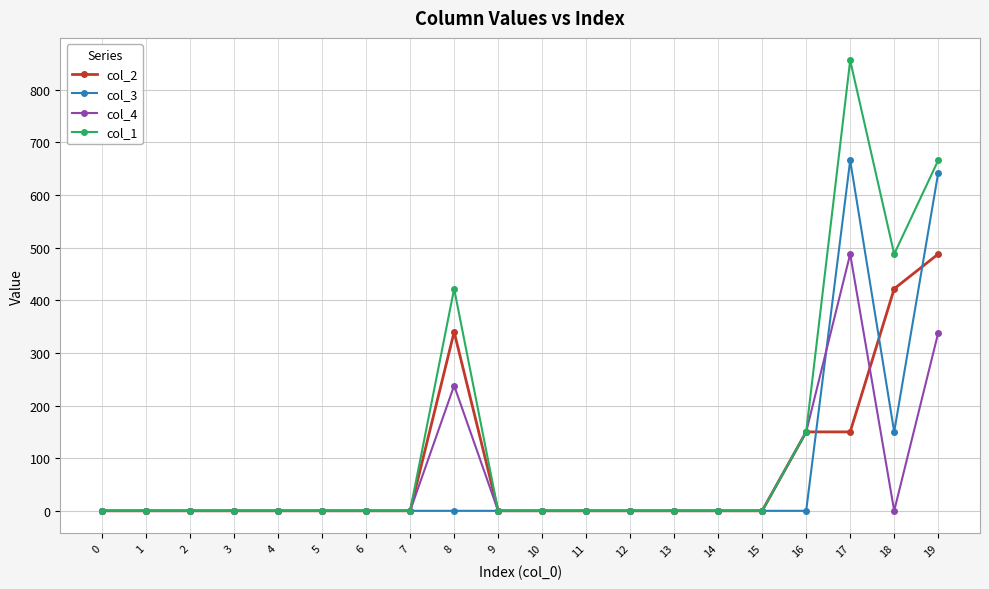

Is this an area chart (filled region under the line)?

No